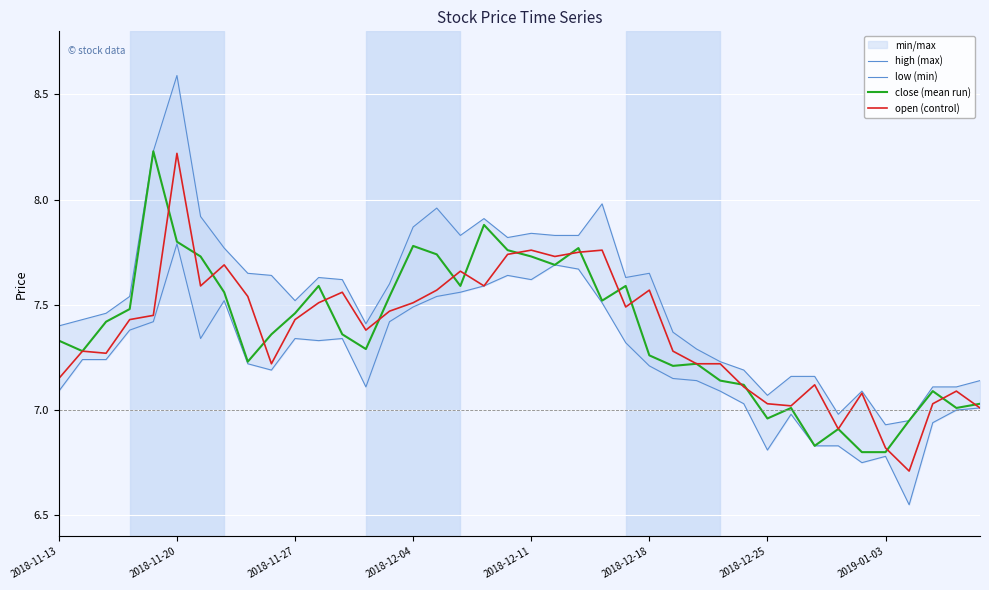

Where does the close (mean run) series first go above 7?

2018-11-13